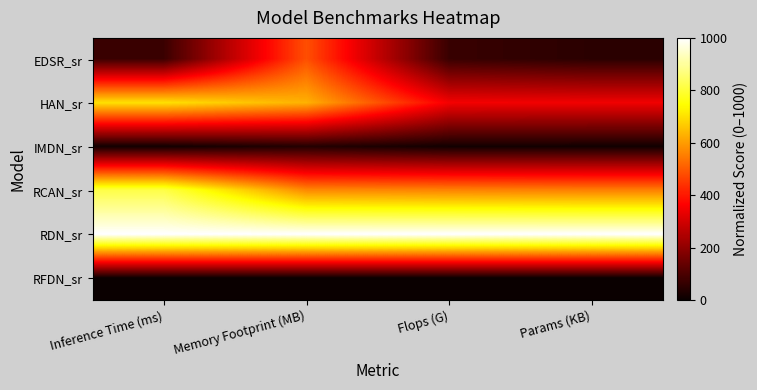

At how many categories does at least one series exceed 339?

4